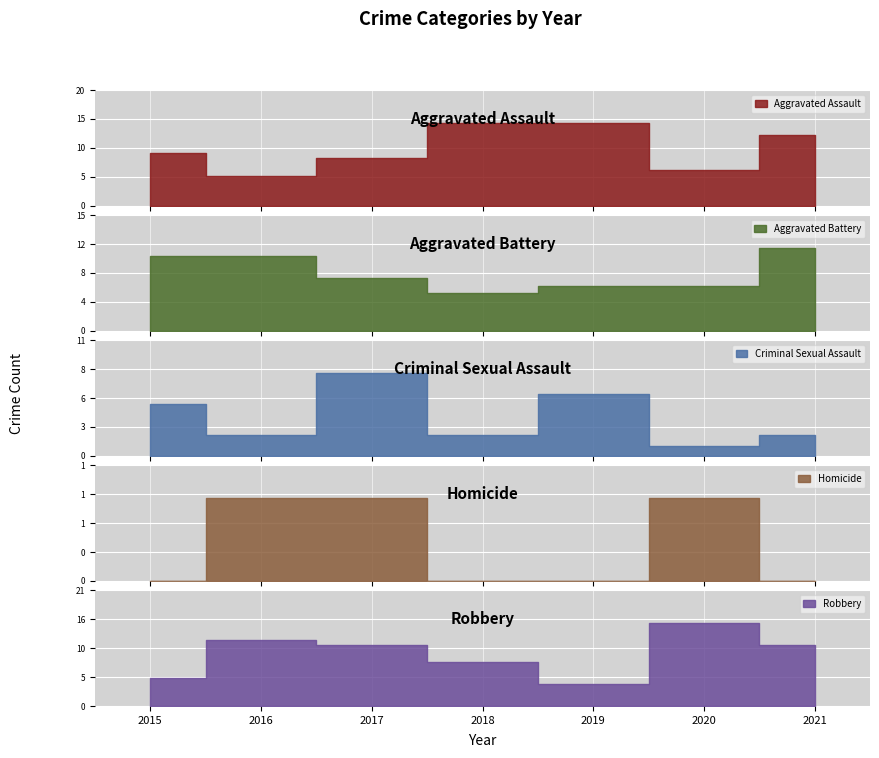

Is the value of Robbery at 2019 greater than the value of Criminal Sexual Assault at 2018?

Yes